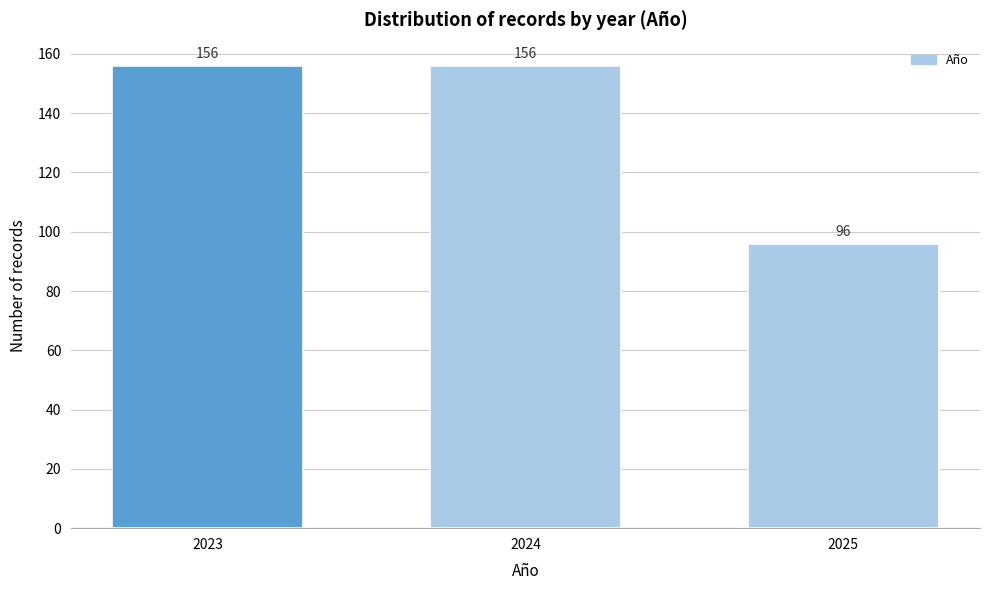

Reading right to left, what are all the values shown in this chart?

96	156	156